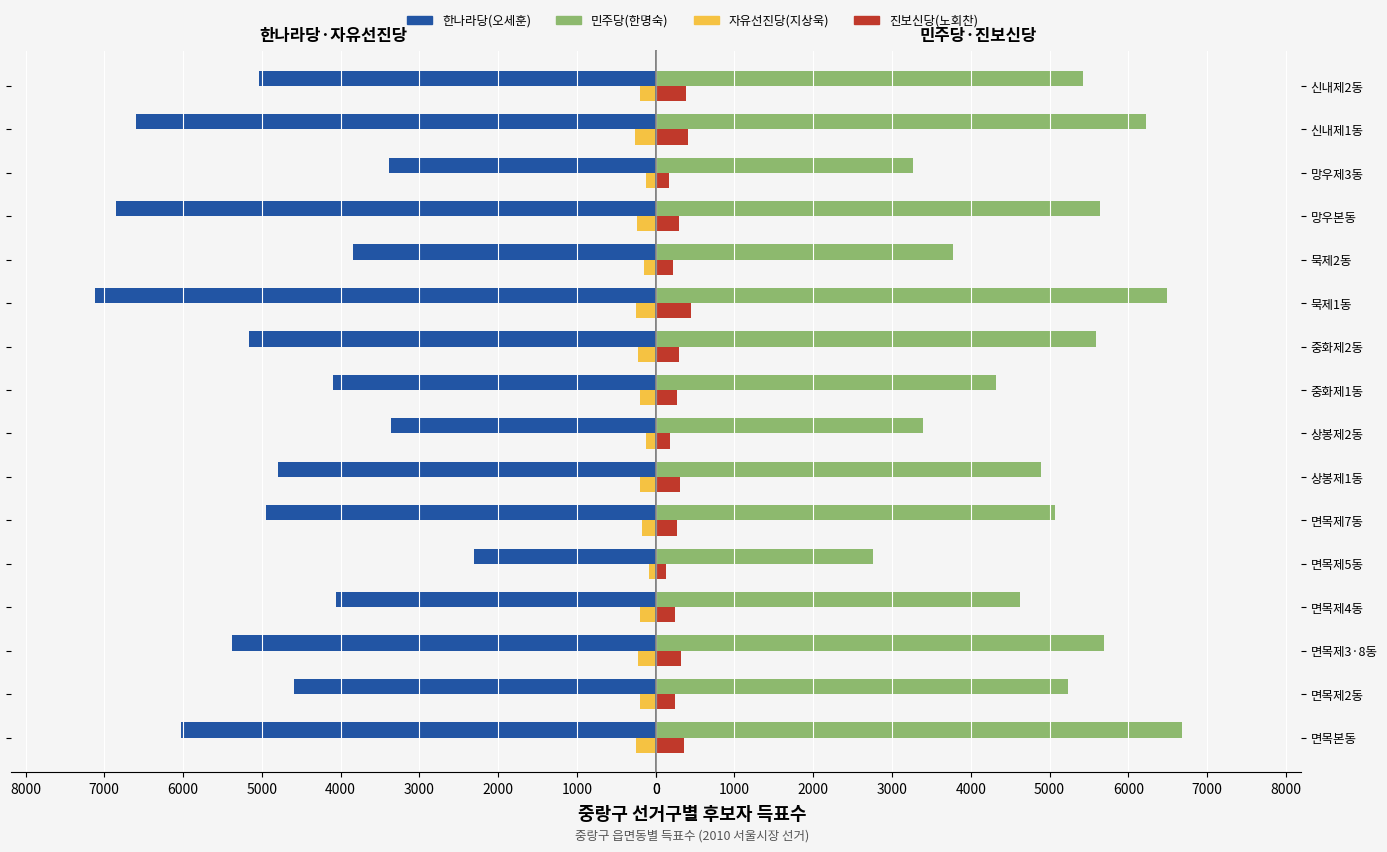

Which series changed the most between 중화제2동 and 묵제1동?

한나라당(오세훈)